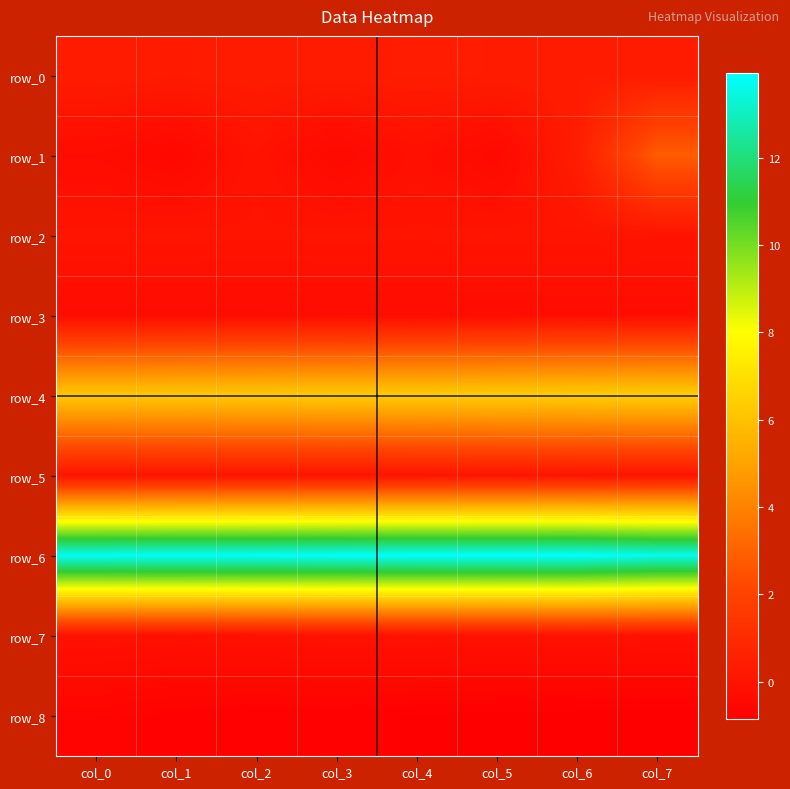

Read the row_5 value at col_4.

0.1